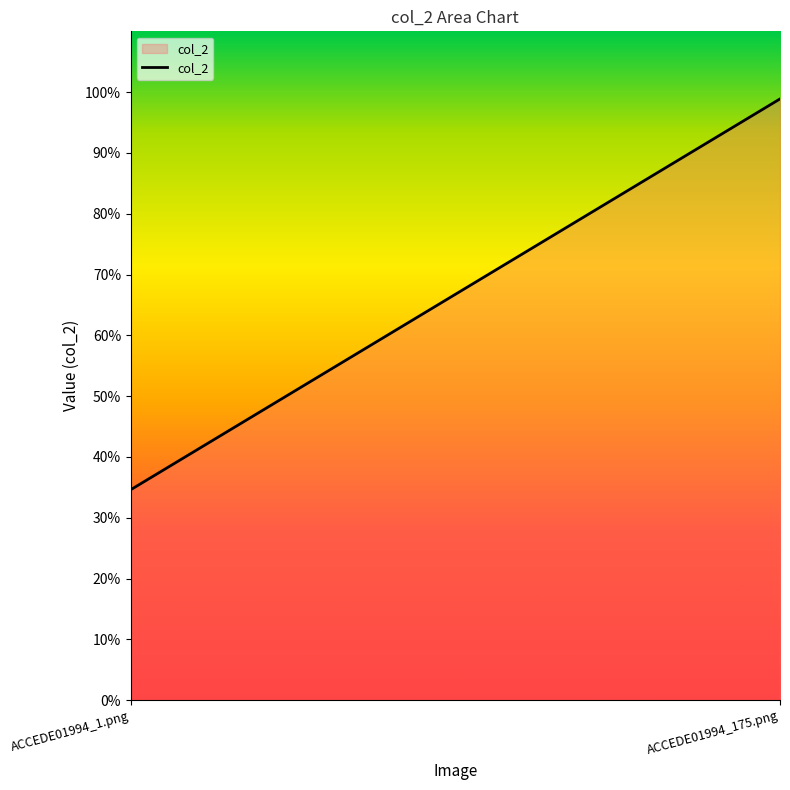

List the labels in order of value, largest first.

ACCEDE01994_175.png, ACCEDE01994_1.png